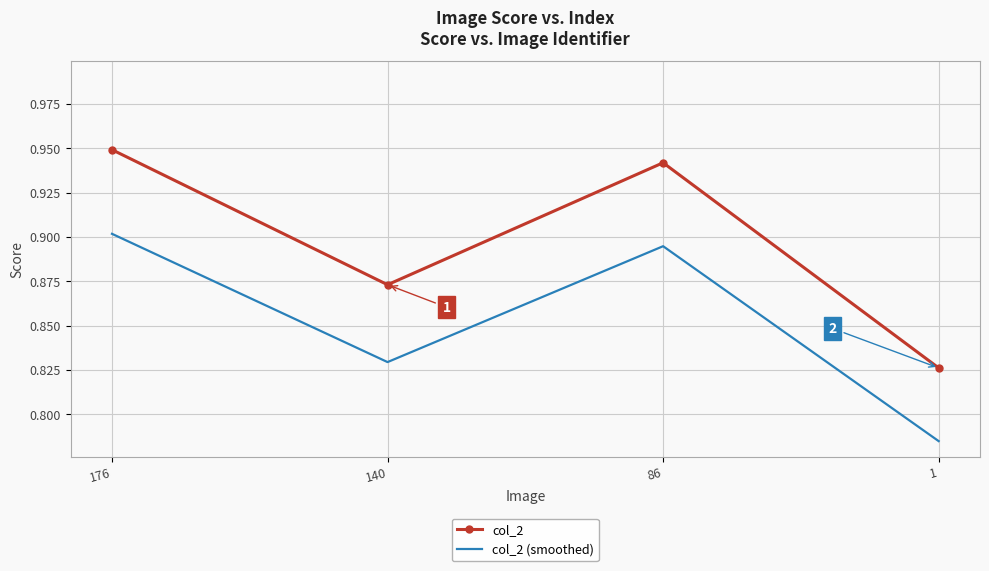

At which category does col_2 reach its first local valley?

140